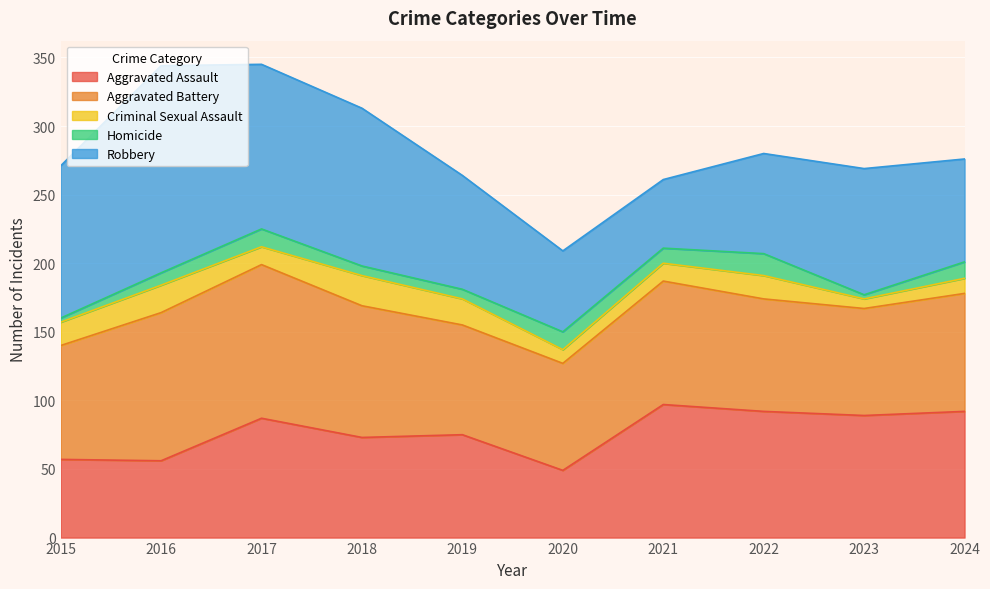

True or false: Robbery and Aggravated Assault cross at least once.

True